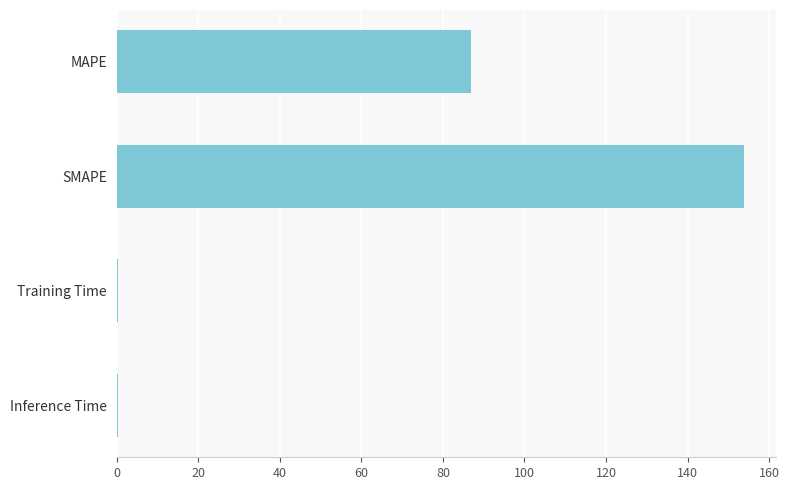

Does the chart contain stacked bars?

No